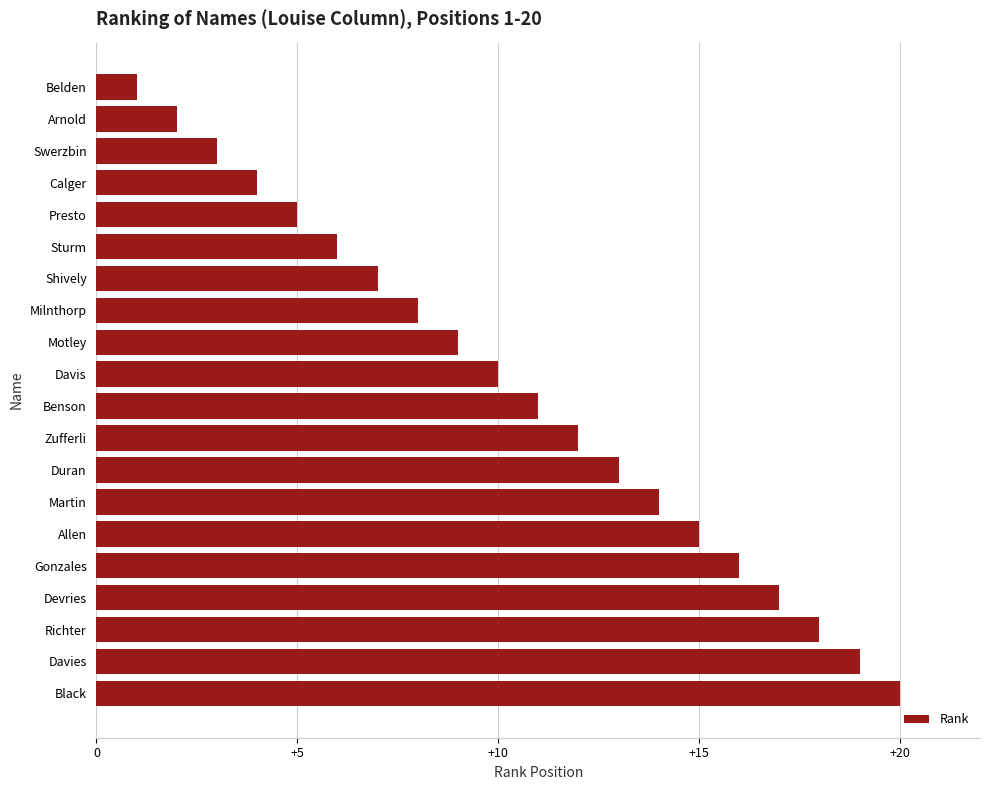

Reading bottom to top, transcribe all the data shown in this chart.

Black=20	Davies=19	Richter=18	Devries=17	Gonzales=16	Allen=15	Martin=14	Duran=13	Zufferli=12	Benson=11	Davis=10	Motley=9	Milnthorp=8	Shively=7	Sturm=6	Presto=5	Calger=4	Swerzbin=3	Arnold=2	Belden=1